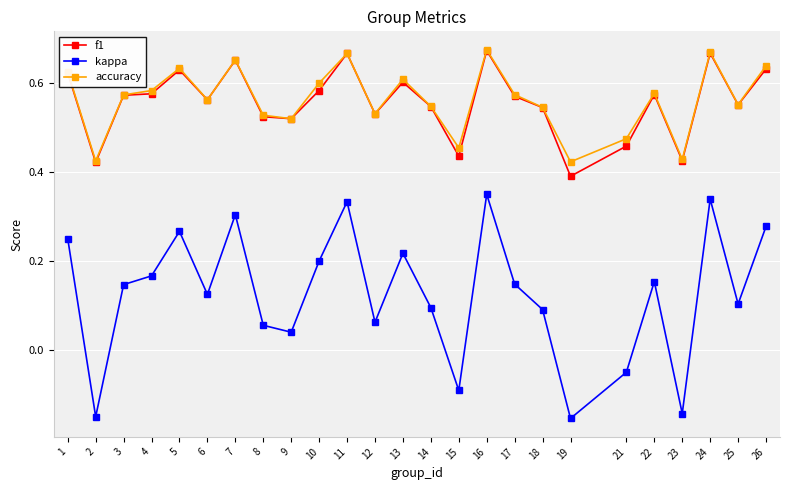

Which series changed the most between 1 and 24?

kappa